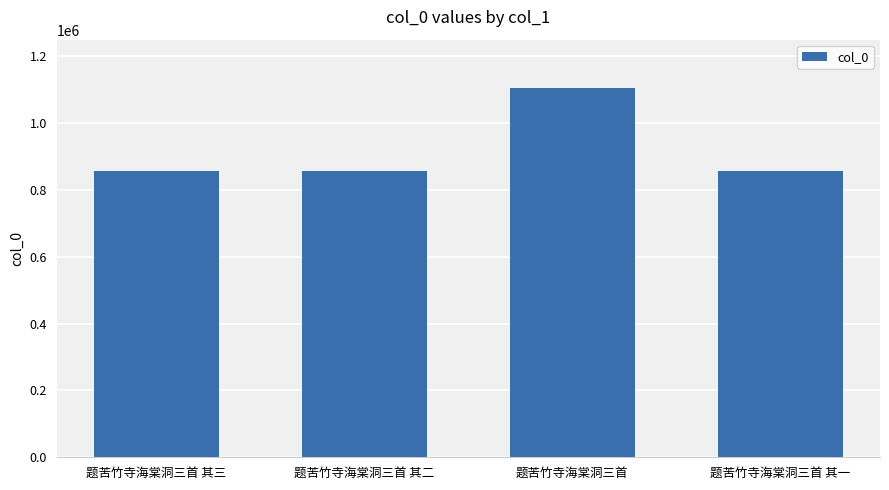

What is the difference between the second highest and minimum values?

2